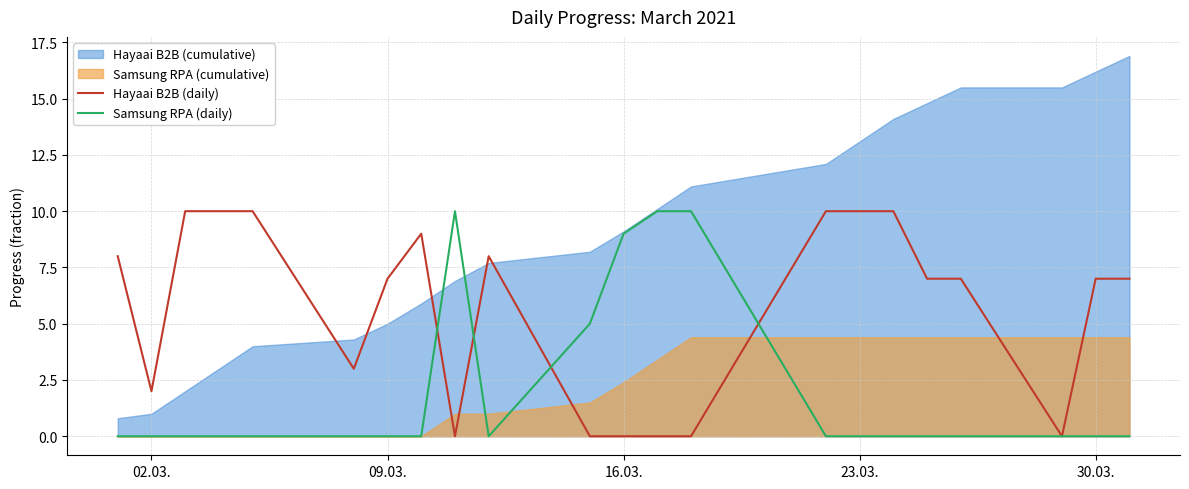

The value of Hayaai B2B (daily) at 23.03. is 10. True or false?

True